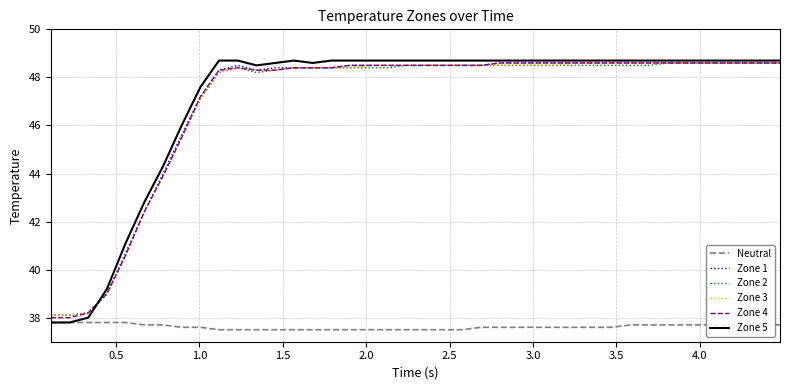

What is the maximum value shown in the chart?

48.7